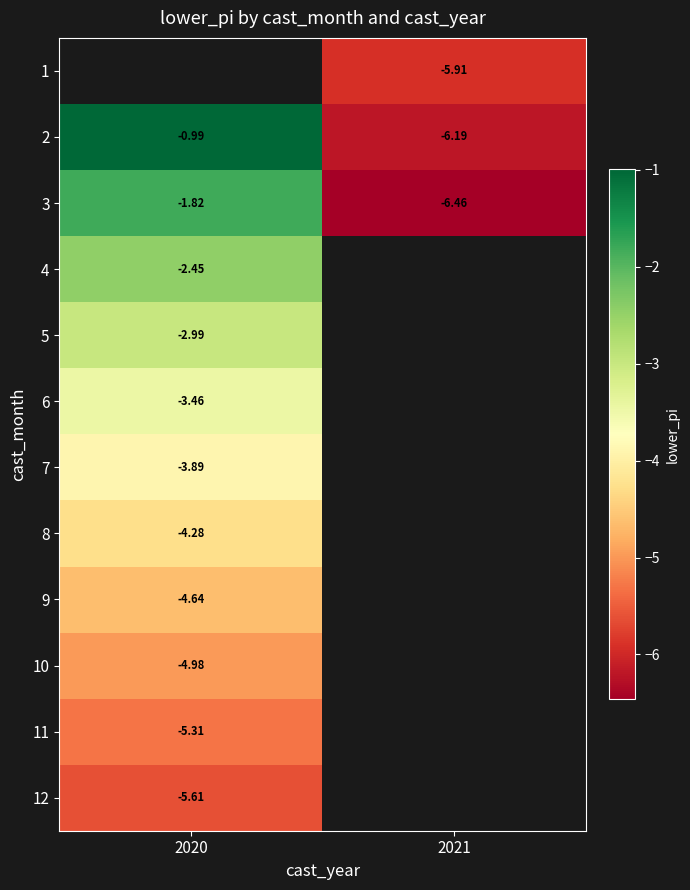

Is the value of 9 at 2020 greater than the value of 10 at 2020?

Yes